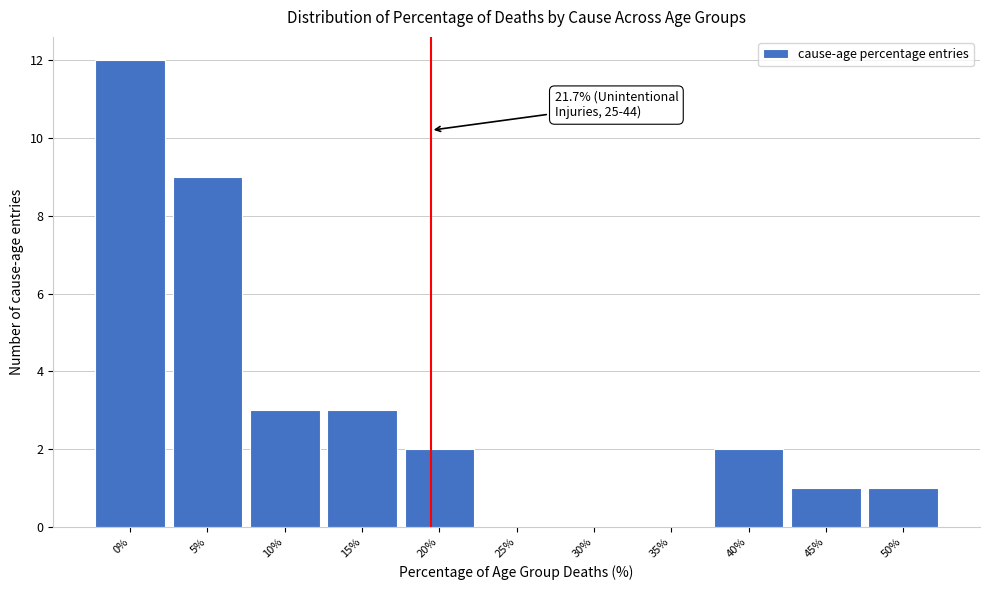

Reading left to right, what are all the values shown in this chart?

0%=12	5%=9	10%=3	15%=3	20%=2	25%=0	30%=0	35%=0	40%=2	45%=1	50%=1